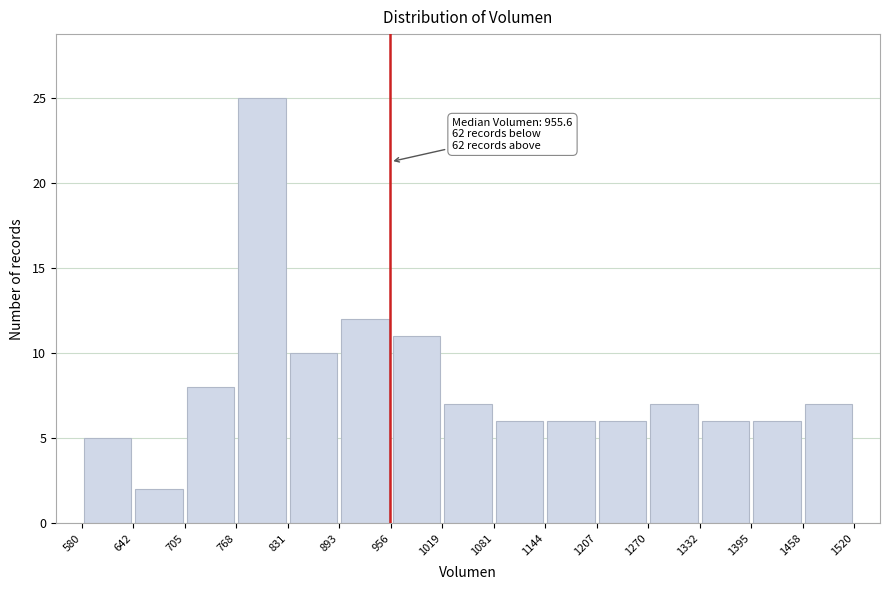

Over which range of the x-axis is the bar tallest?

768 to 831